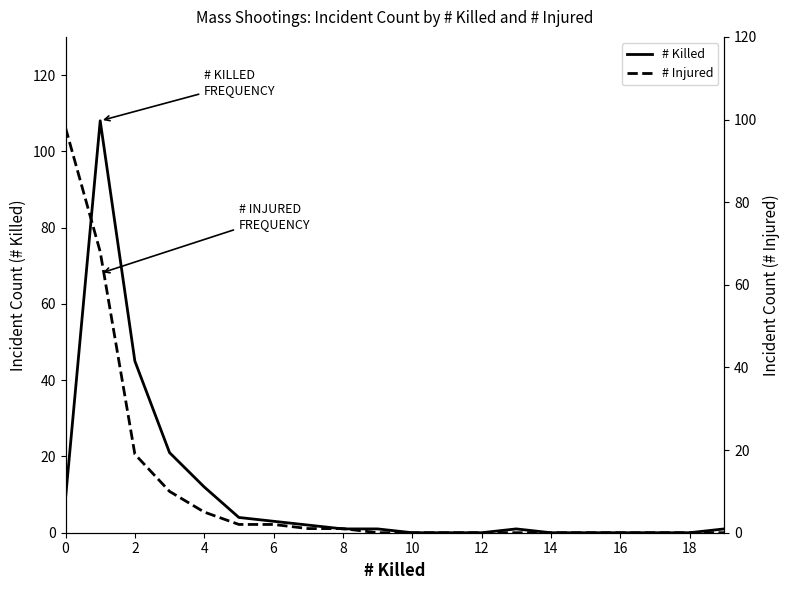

What is the maximum value for # Killed?

108